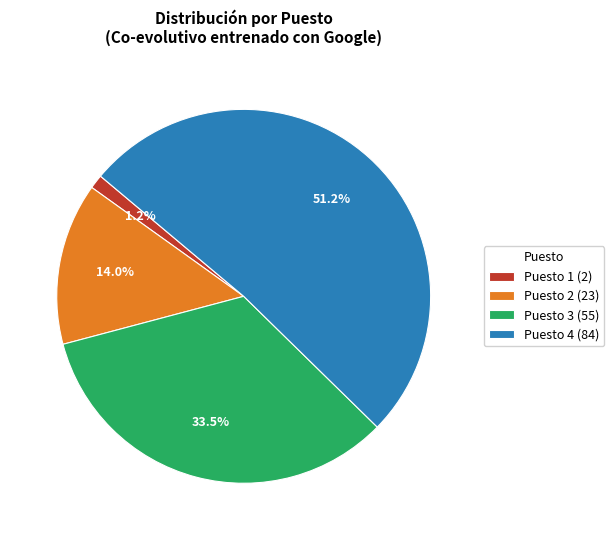

How much of the chart is everything except Puesto 1 (2)?

98.8%